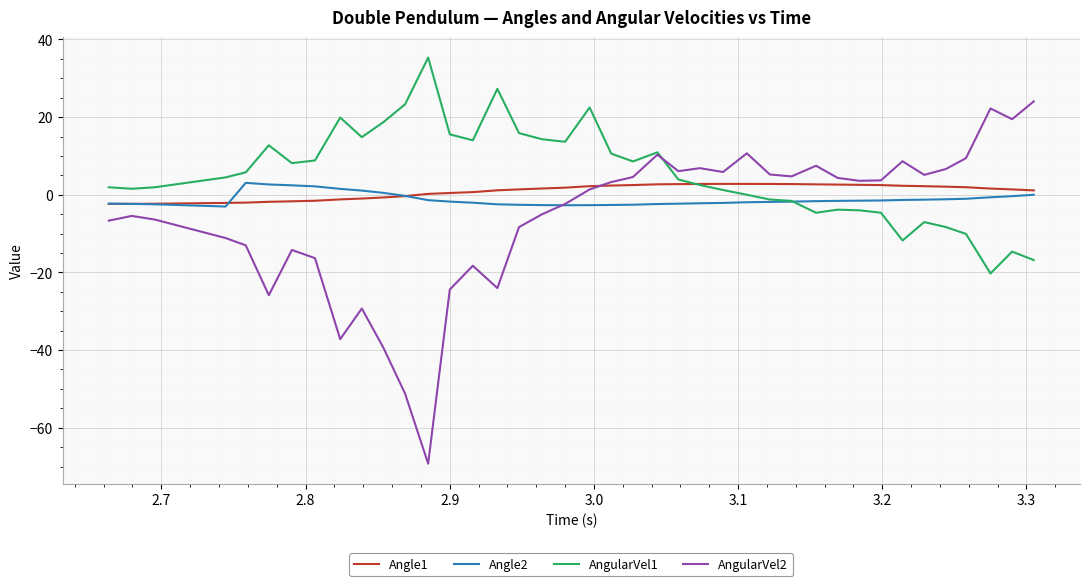

What is the highest value of the Angle2 series?

3.1